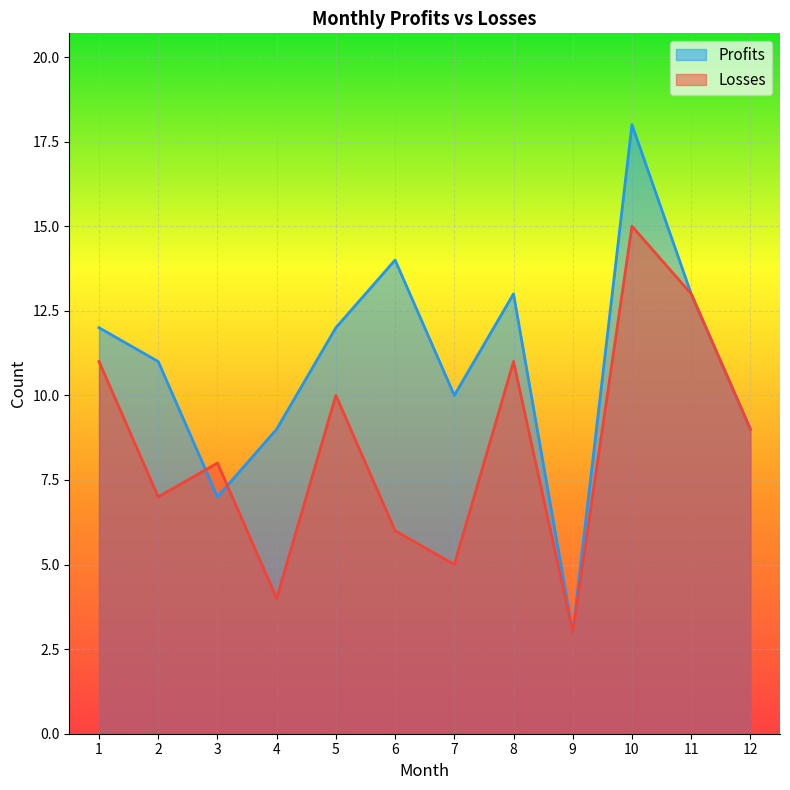

What is the difference between the maximum and second lowest values in the Losses series?

11